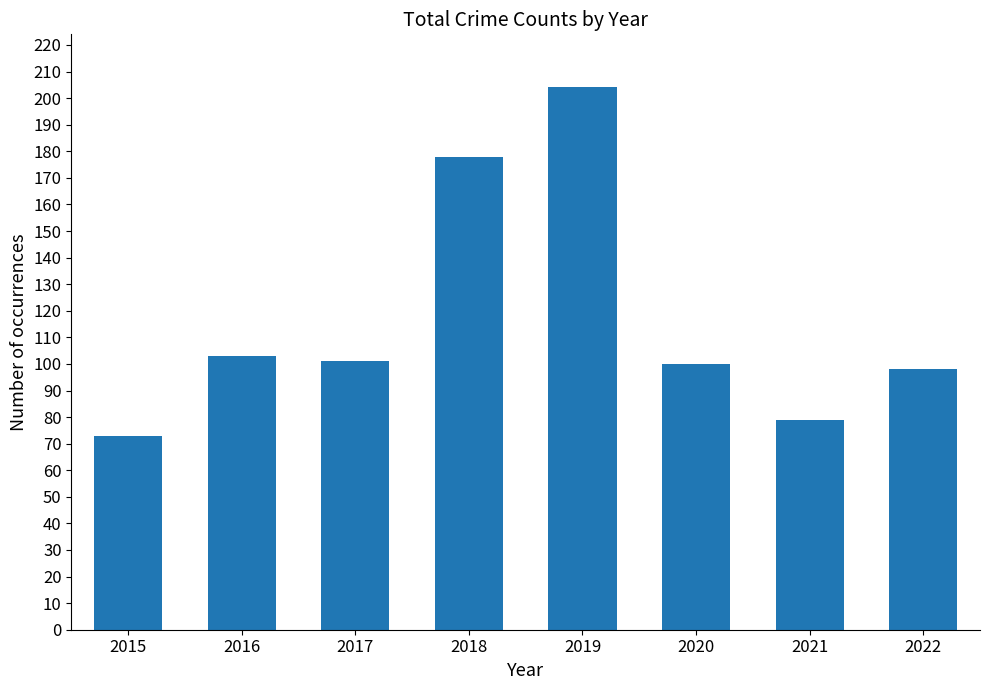

Which has a higher value, 2019 or 2018?

2019